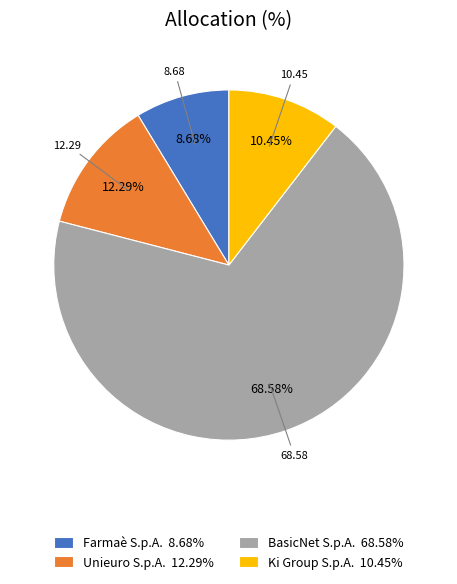

Does BasicNet S.p.A. 68.58% represent more than half of the total?

Yes